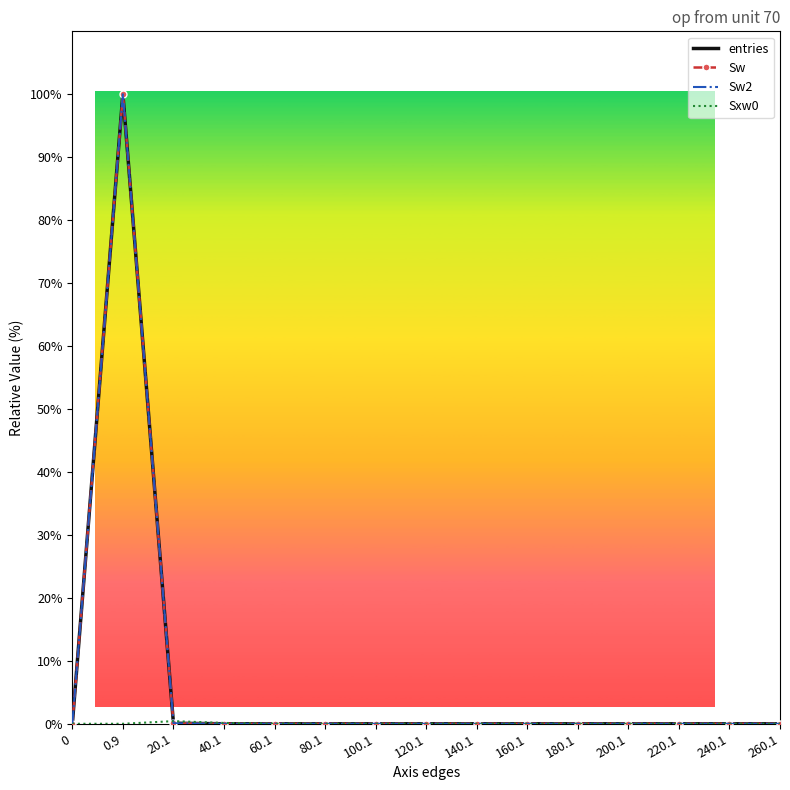

List the series in order of their peak value, lowest first.

Sxw0, entries, Sw, Sw2